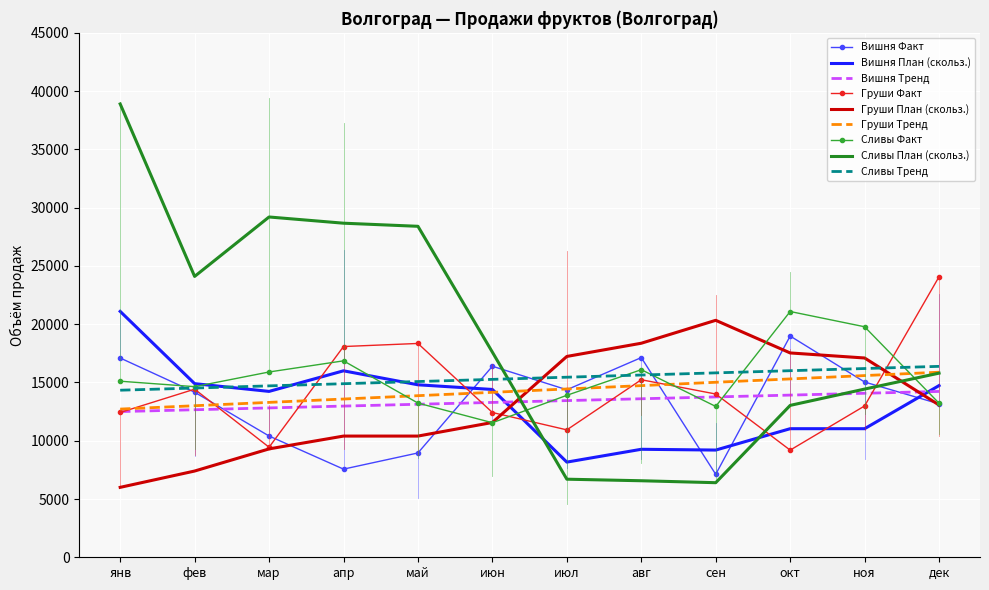

What value does the Сливы Тренд series have at июн?

15266.0